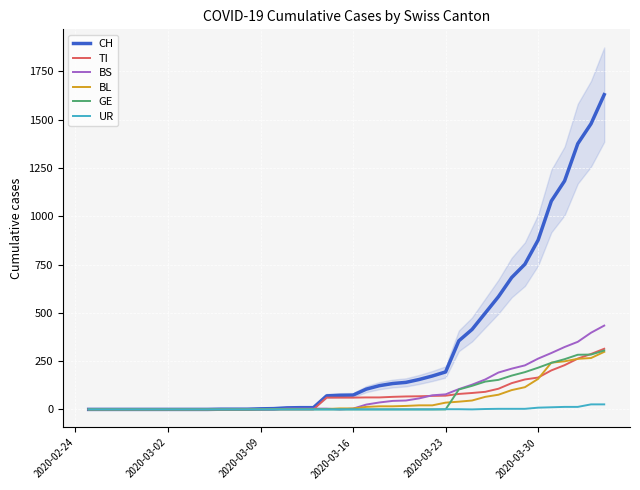

What is the maximum value for CH?

1630